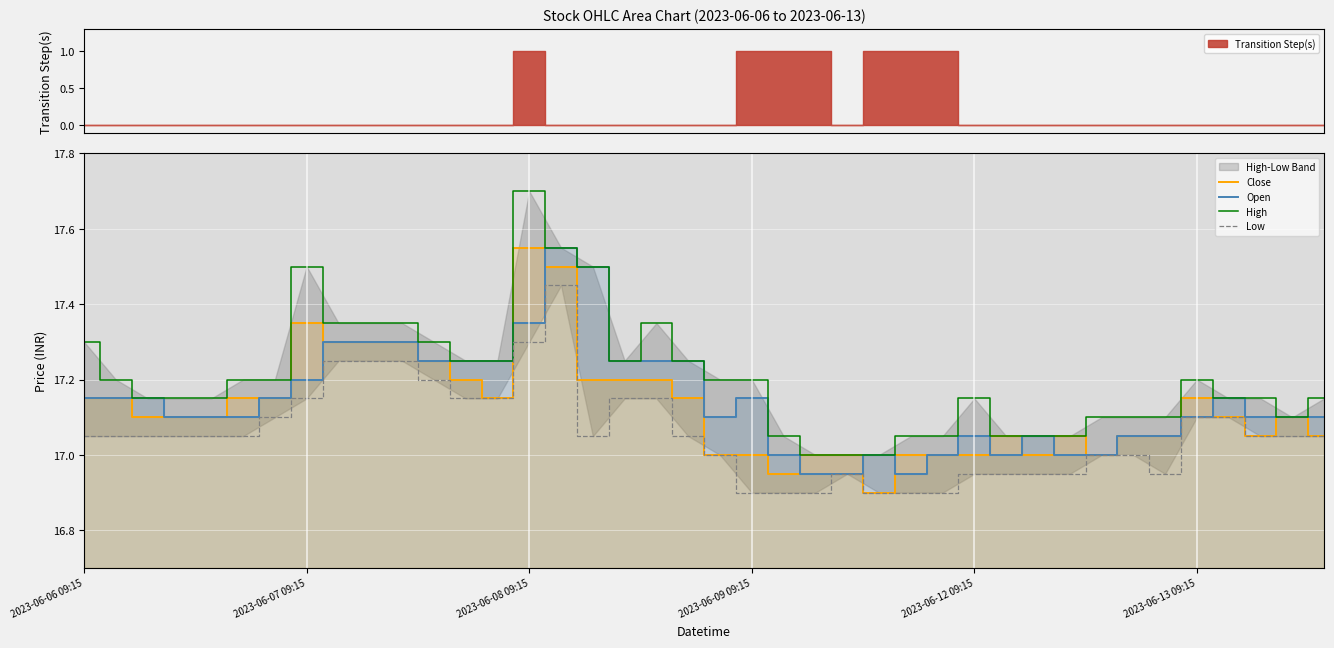

Rank the series by their maximum value, from highest to lowest.

High, Close, Open, Low